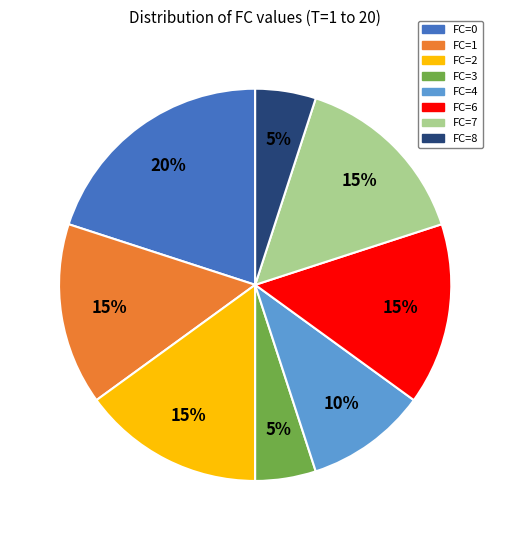

Is there a majority slice in this chart?

No